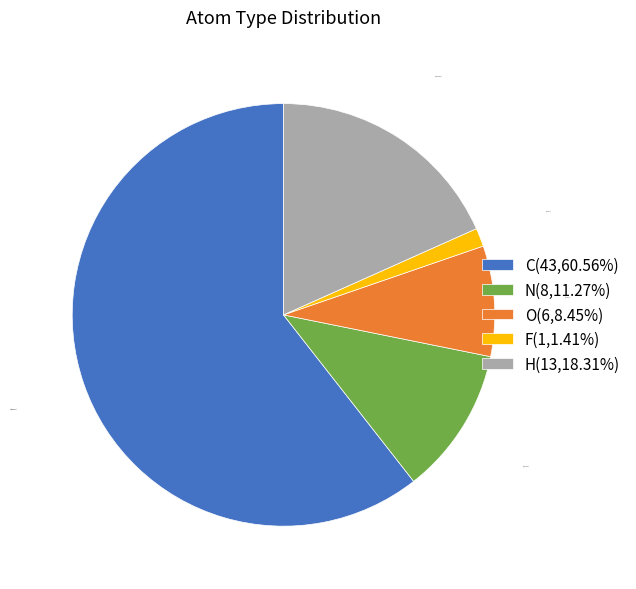

How much of the chart is everything except H?

81.7%